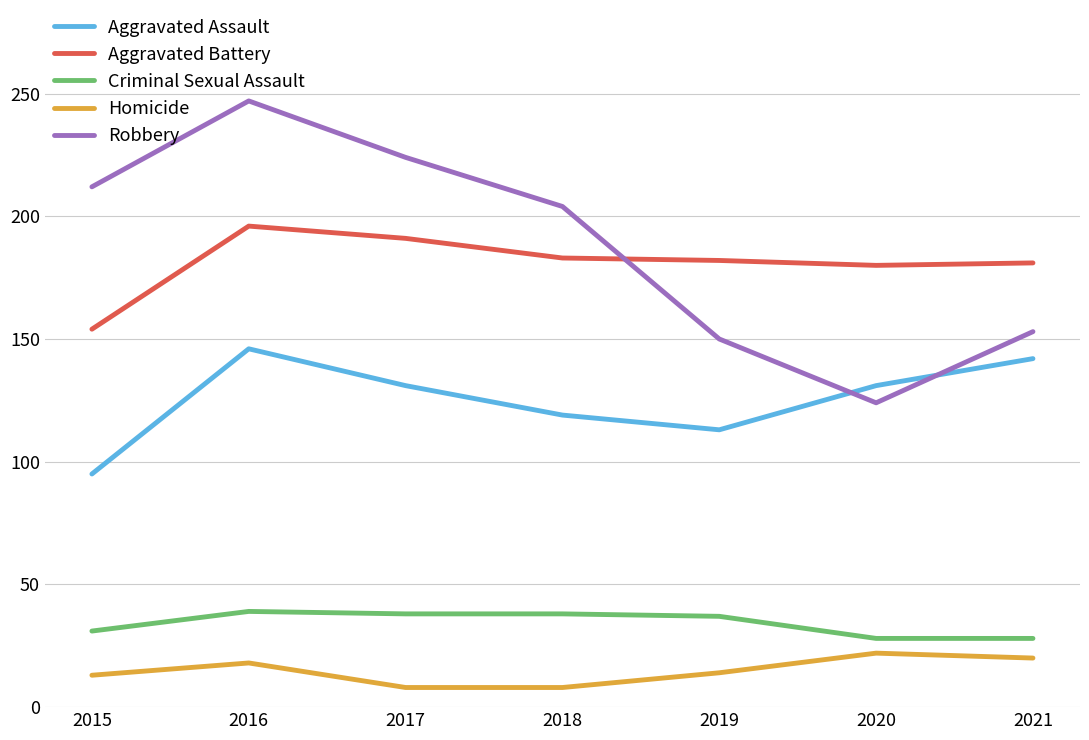

Is it true that Aggravated Battery equals 196 at 2016?

True